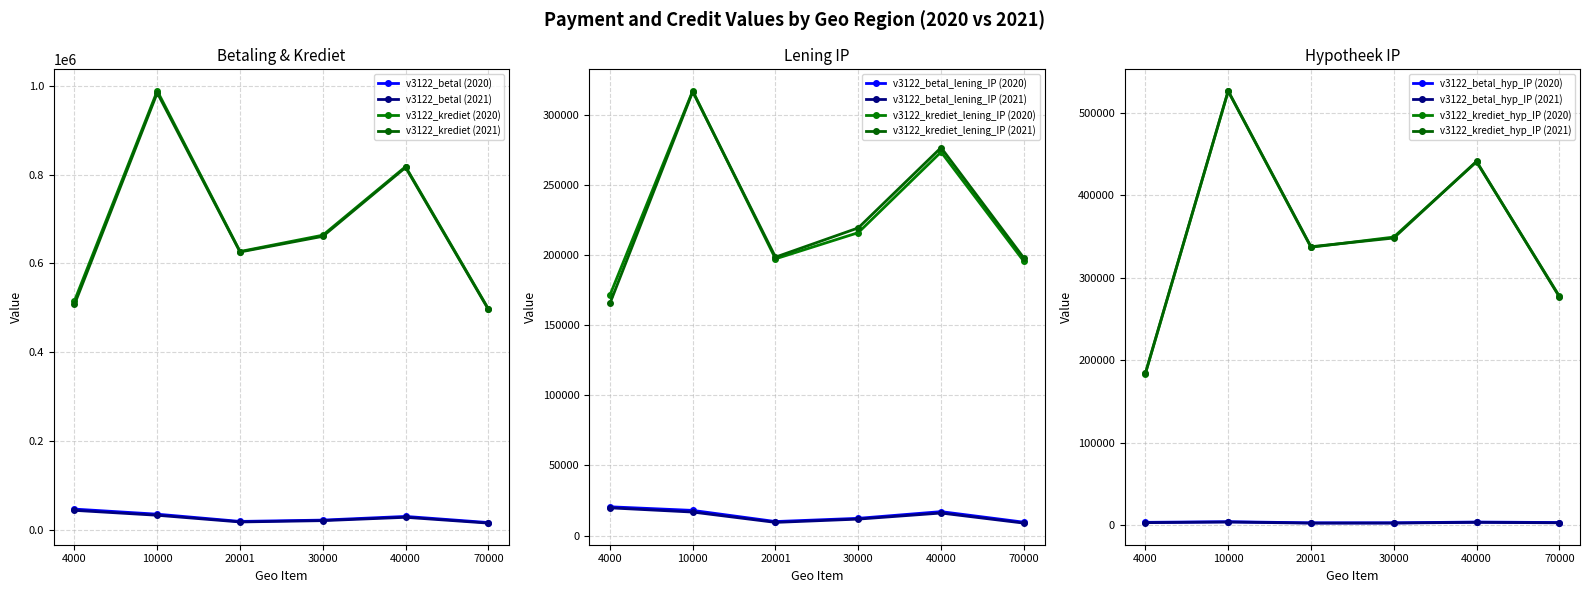

Where is the first local maximum for v3122_betal?

40000_2020